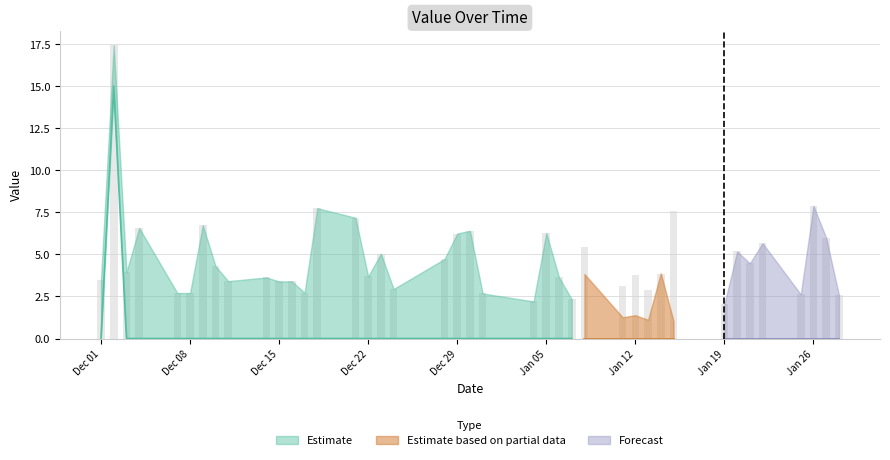

How many bars are there in total?

40